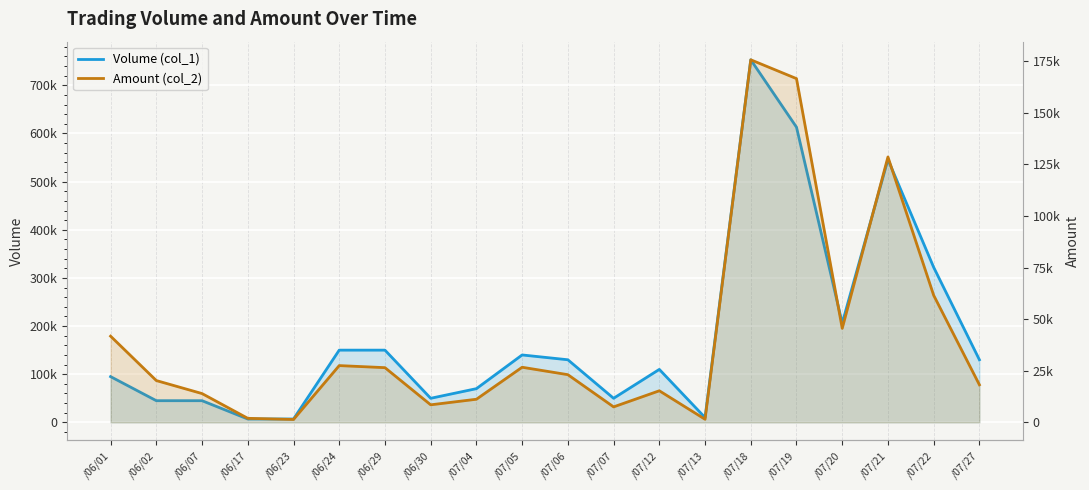

How many series are shown in this chart?

2